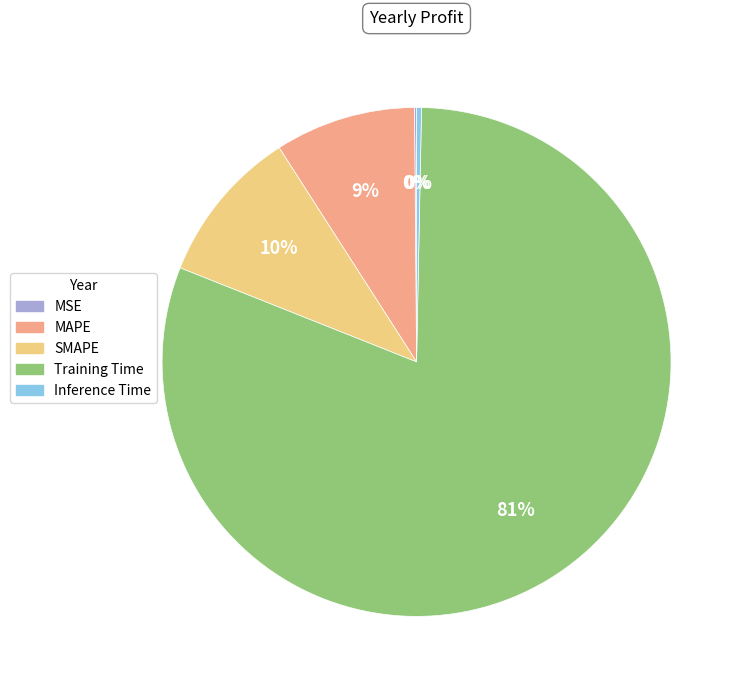

What percentage is the Training Time slice, to the nearest percent?

81%